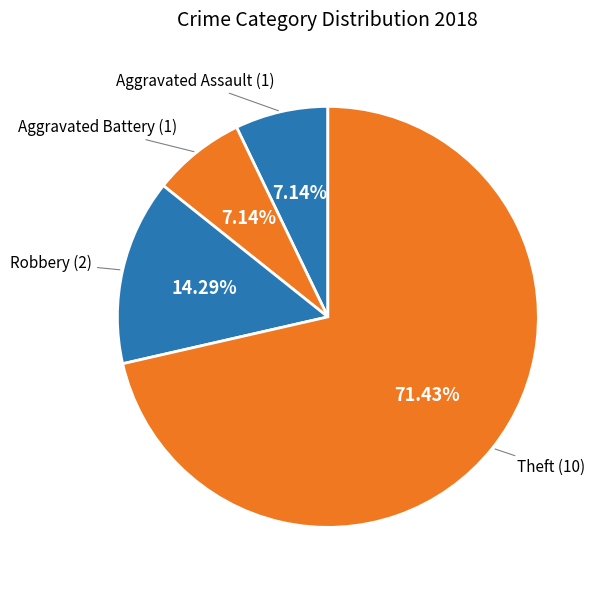

Count the number of slices in the pie.

4